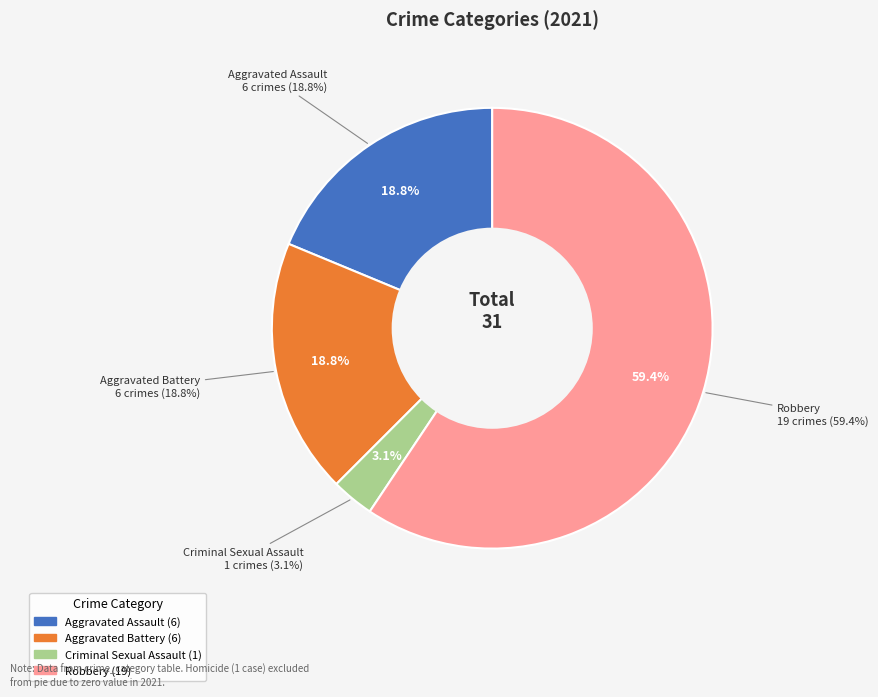

Count the number of slices in the pie.

4